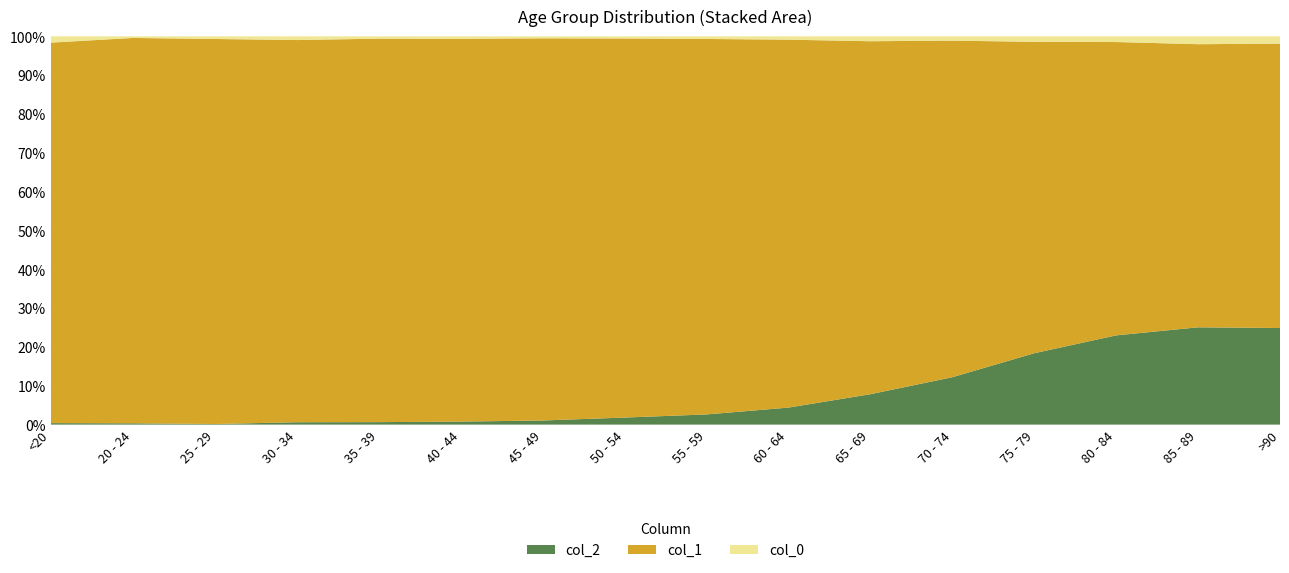

Reading right to left, transcribe all the data shown in this chart.

col_0: >90=93	85 - 89=206	80 - 84=209	75 - 79=220	70 - 74=153	65 - 69=137	60 - 64=84	55 - 59=59	50 - 54=39	45 - 49=23	40 - 44=20	35 - 39=17	30 - 34=27	25 - 29=14	20 - 24=5	<20=77
col_1: >90=3604	85 - 89=7417	80 - 84=10764	75 - 79=12434	70 - 74=12018	65 - 69=9883	60 - 64=9236	55 - 59=8400	50 - 54=6803	45 - 49=4396	40 - 44=3078	35 - 39=2814	30 - 34=2765	25 - 29=2038	20 - 24=1191	<20=4641
col_2: >90=1224	85 - 89=2548	80 - 84=3273	75 - 79=2848	70 - 74=1690	65 - 69=850	60 - 64=426	55 - 59=227	50 - 54=126	45 - 49=47	40 - 44=24	35 - 39=18	30 - 34=17	25 - 29=3	20 - 24=4	<20=18